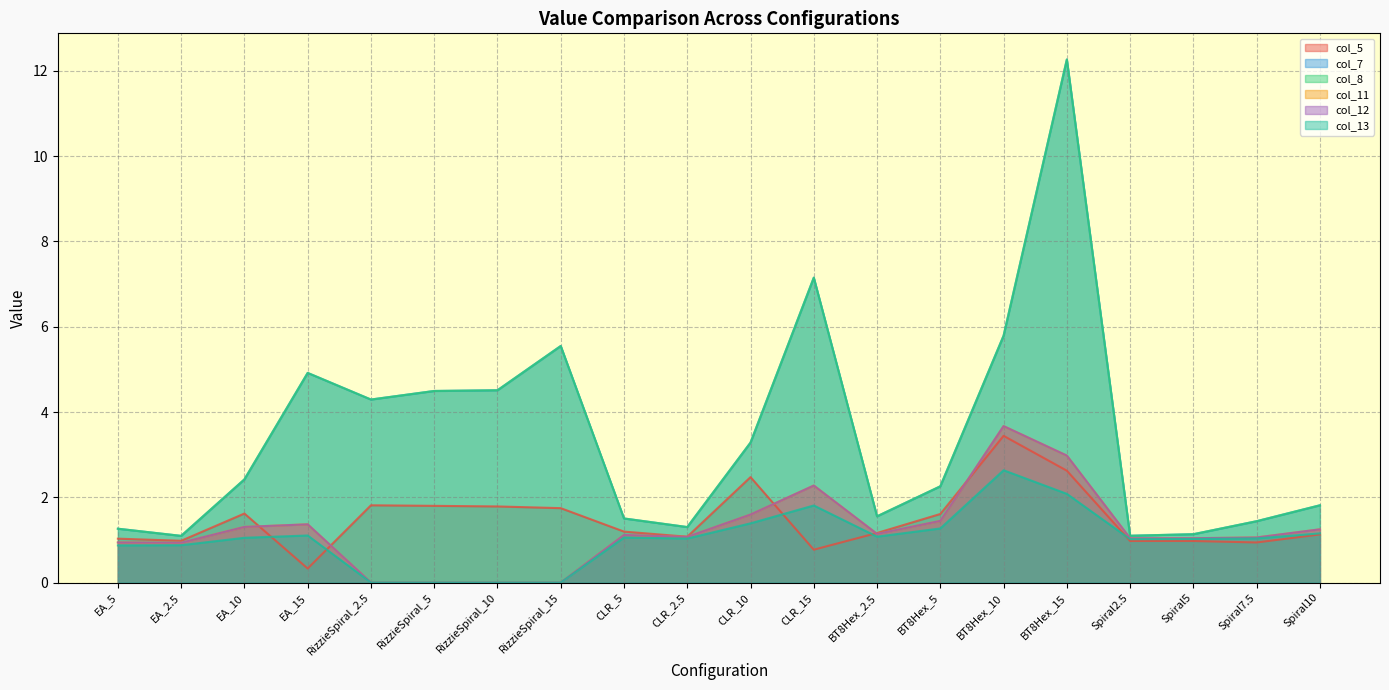

What are all the series names shown in the legend?

col_5, col_7, col_8, col_11, col_12, col_13